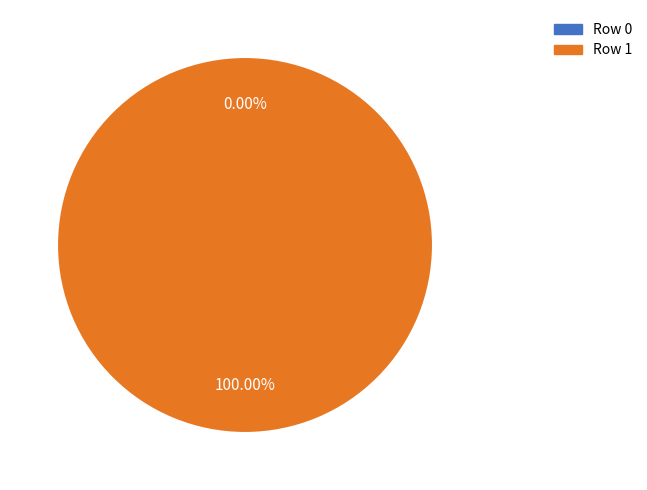

Does Row 0 account for over 50% of the chart?

No